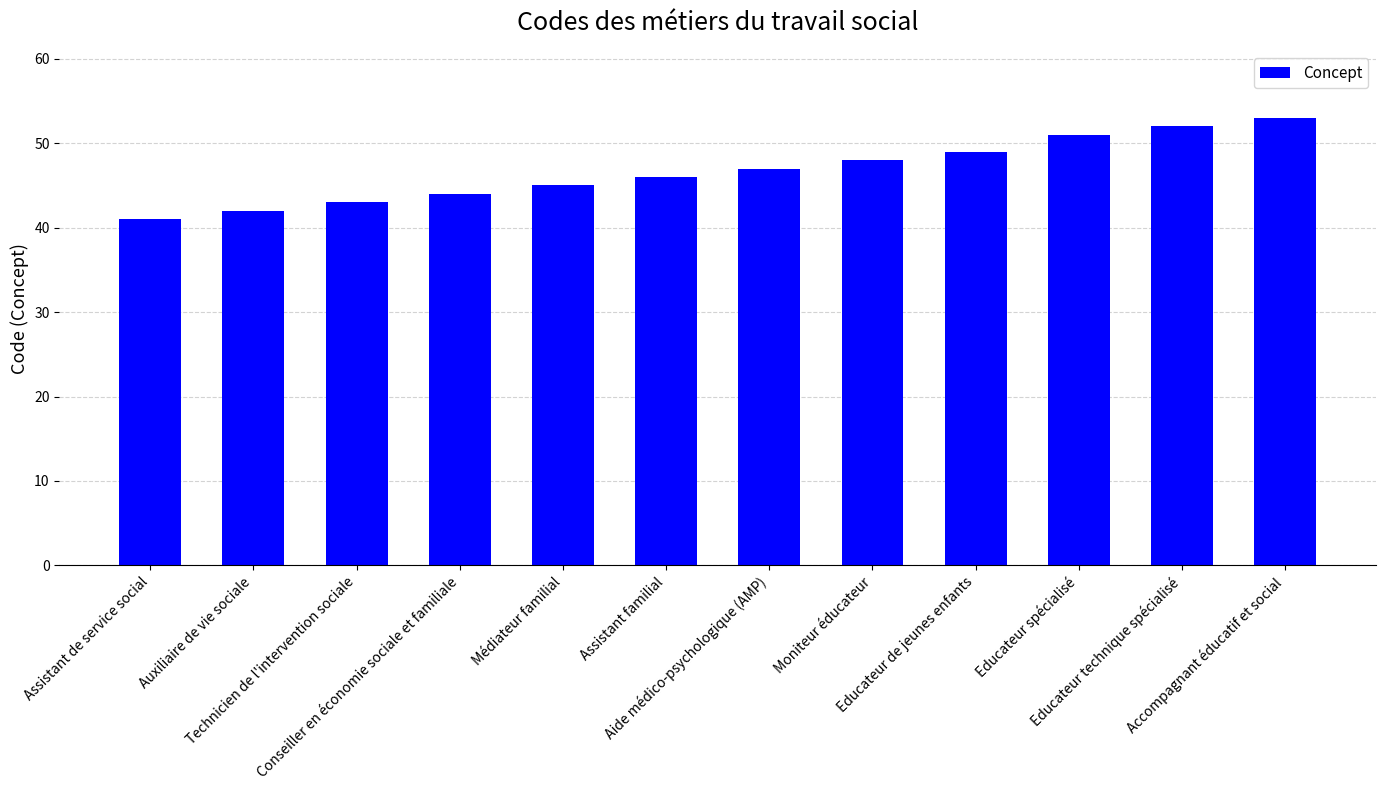

Which label corresponds to the smallest value in the chart?

Assistant de service social